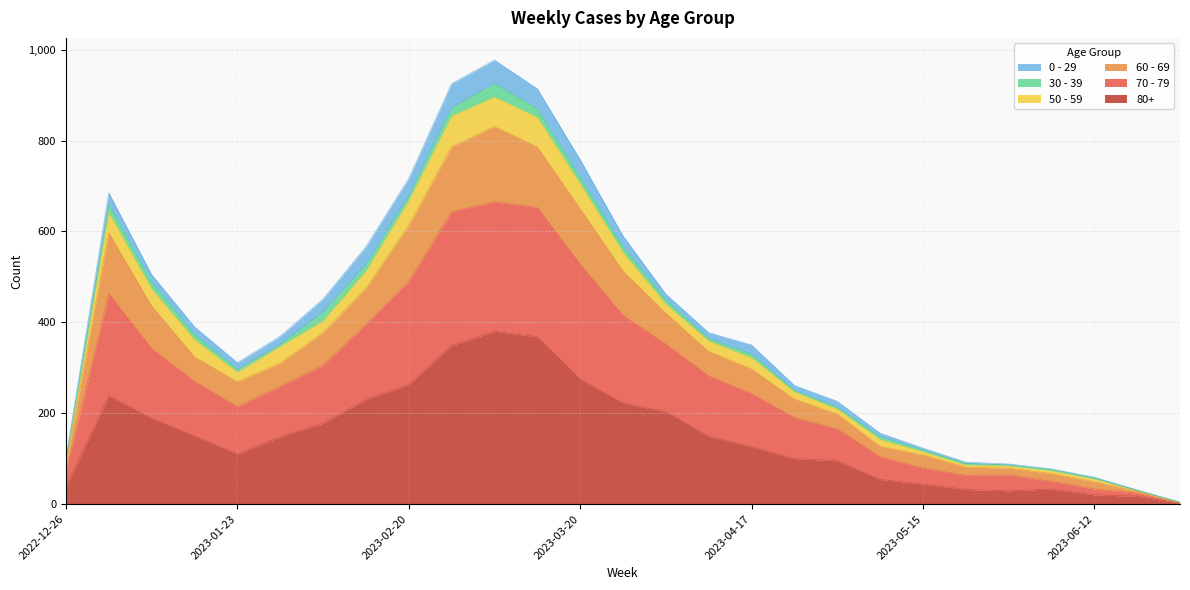

True or false: 60 - 69 and 80+ cross at least once.

False